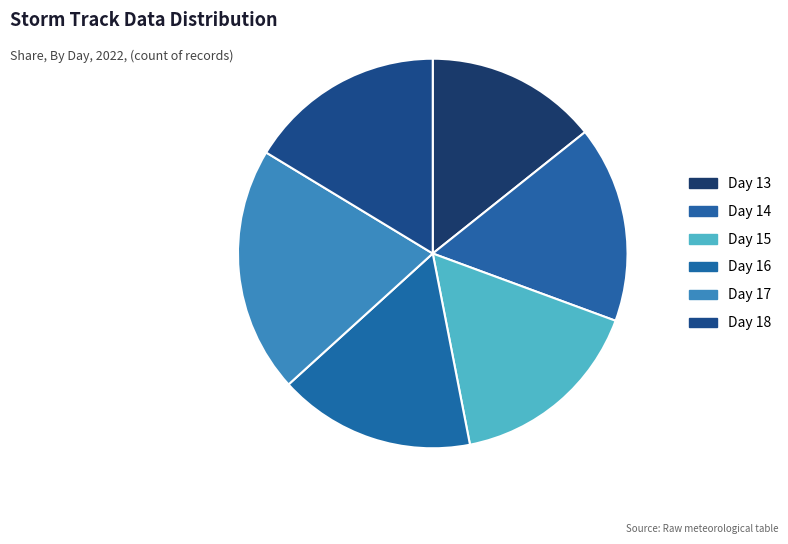

Is Day 13 the majority of the pie?

No